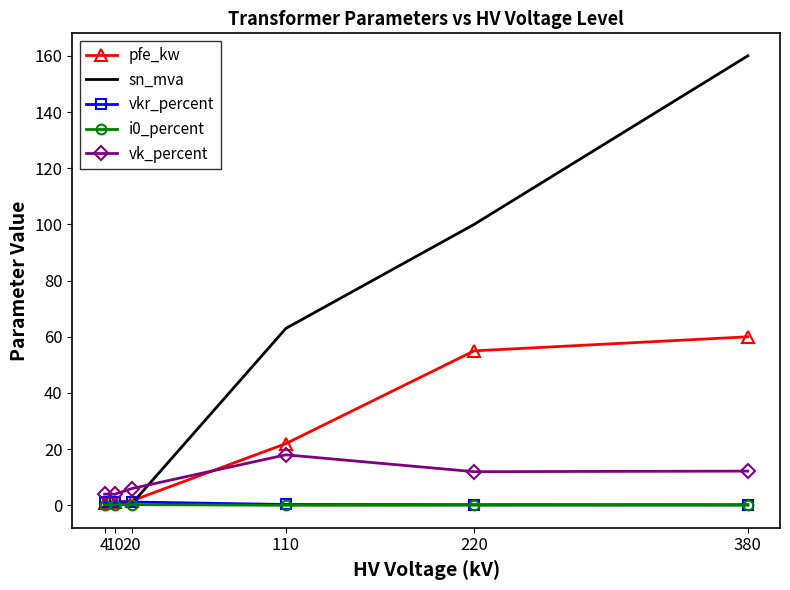

Which series has the largest total across all categories?

sn_mva